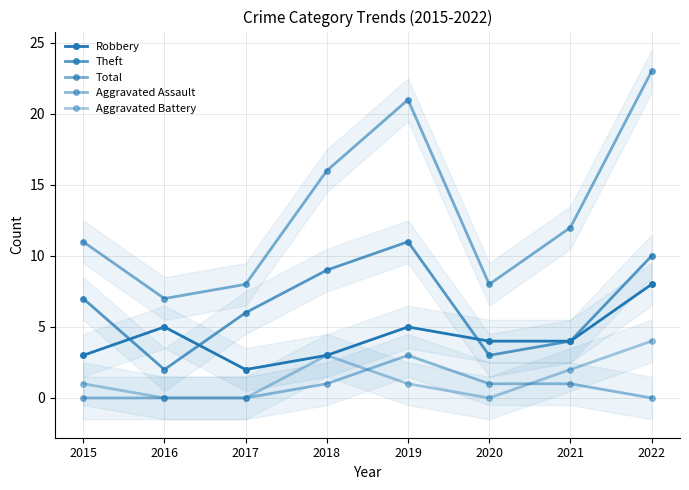

Which category has the highest value across all series?

2022